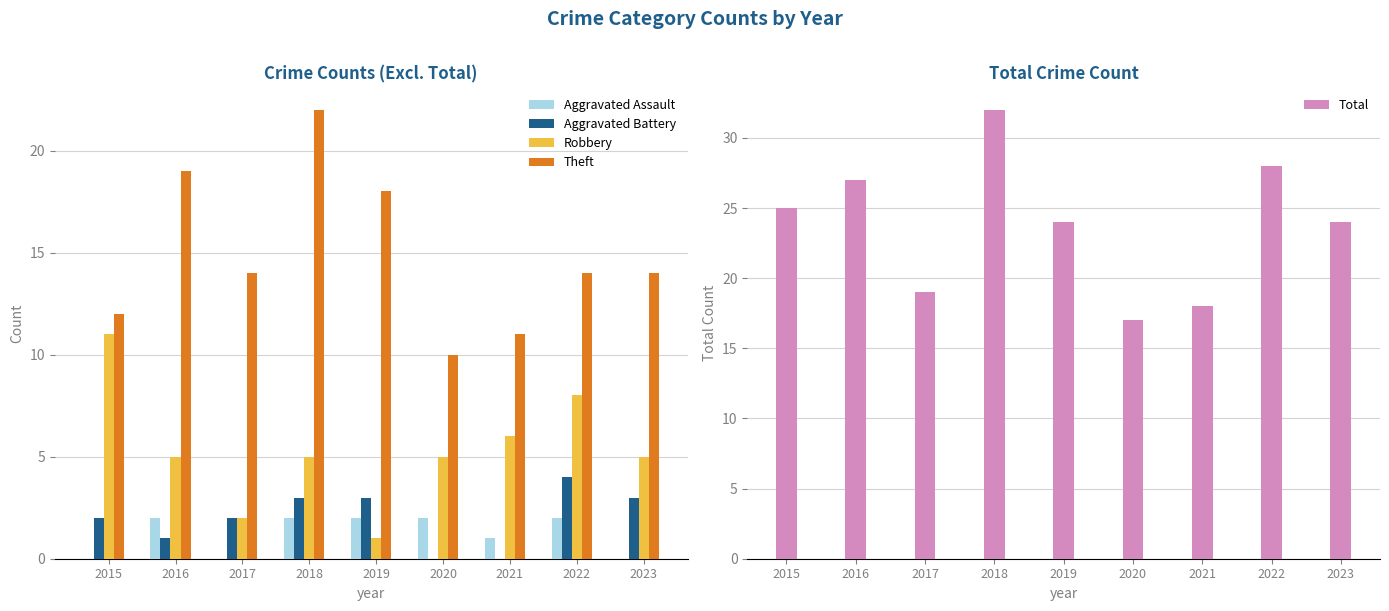

What is the difference between the highest and lowest values at 2017?

19